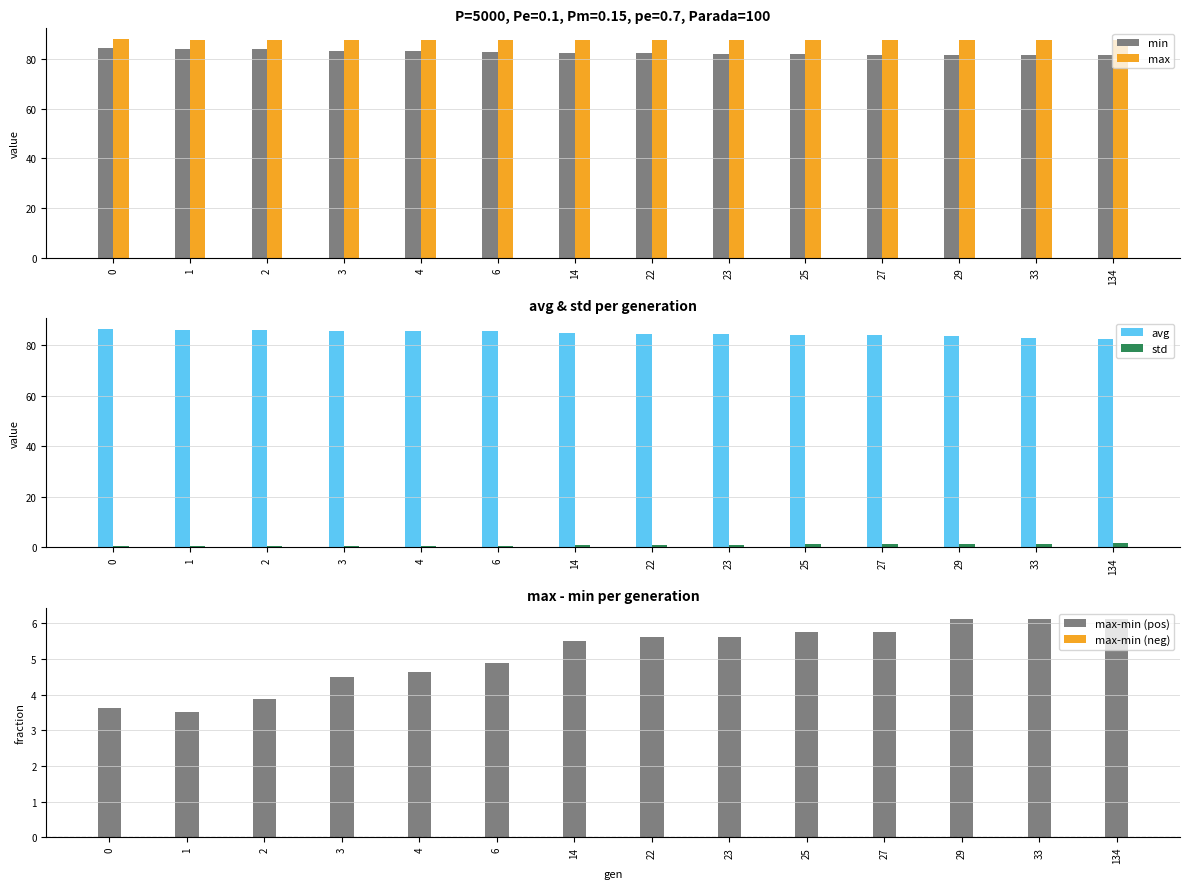

What is the maximum value shown in the chart?

88.1